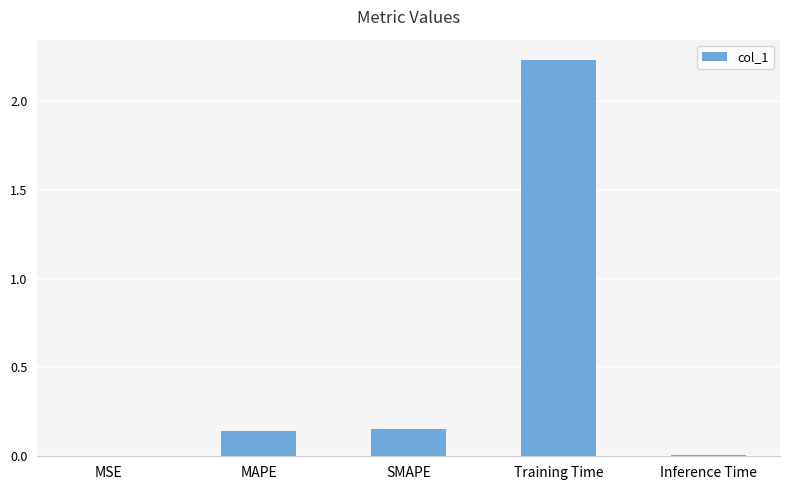

The chart shows a value of 0.0 at Inference Time. True or false?

True